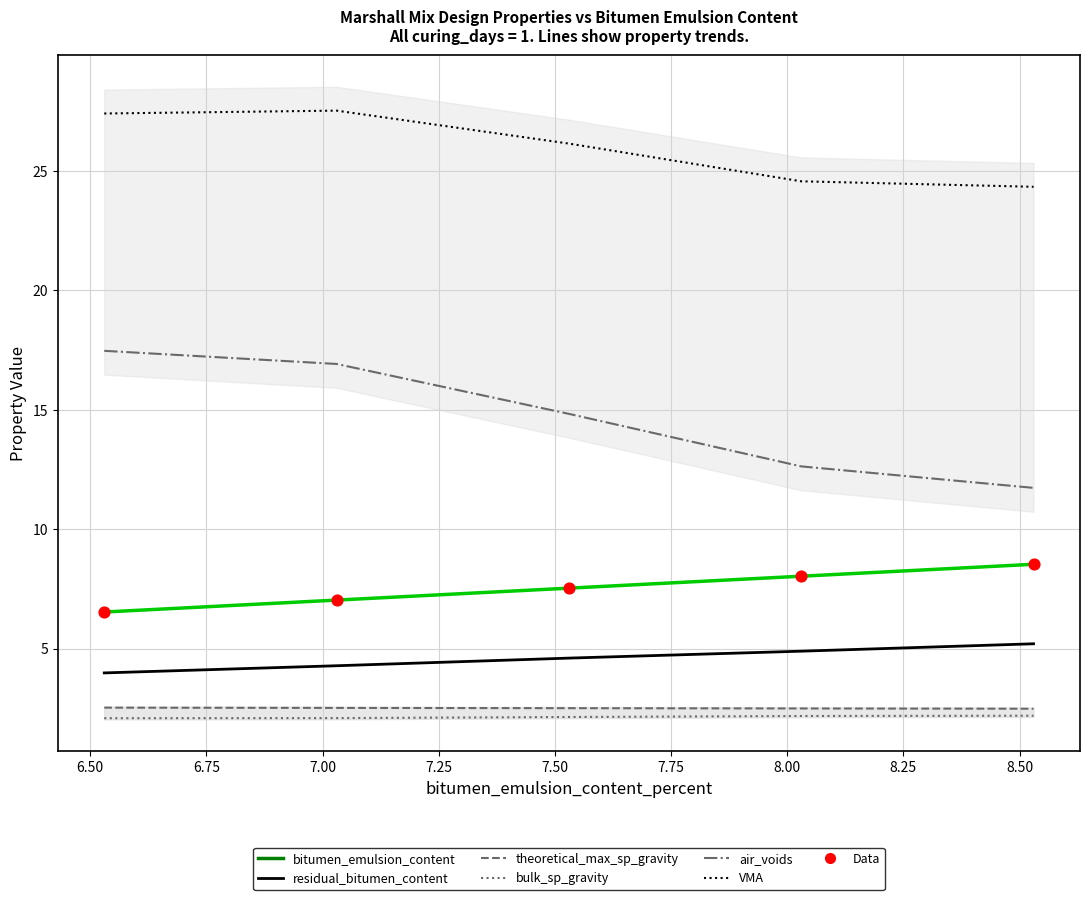

Which series has the largest total across all categories?

voids_in_mineral_aggregates-percent